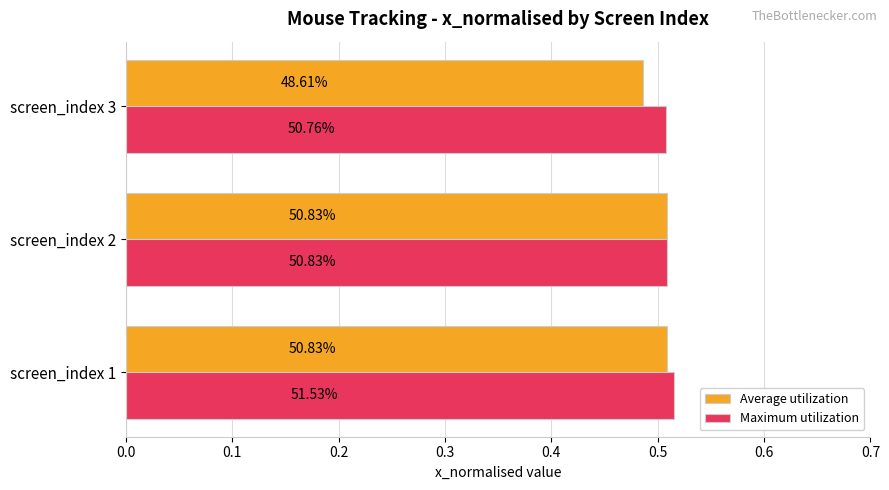

Rank the series by their maximum value, from lowest to highest.

Average utilization, Maximum utilization